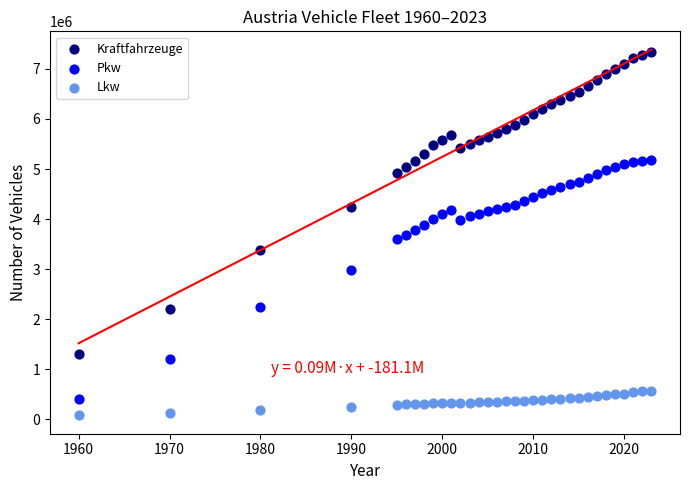

In the Pkw series, what Y value is closest to 2794524?

2991284